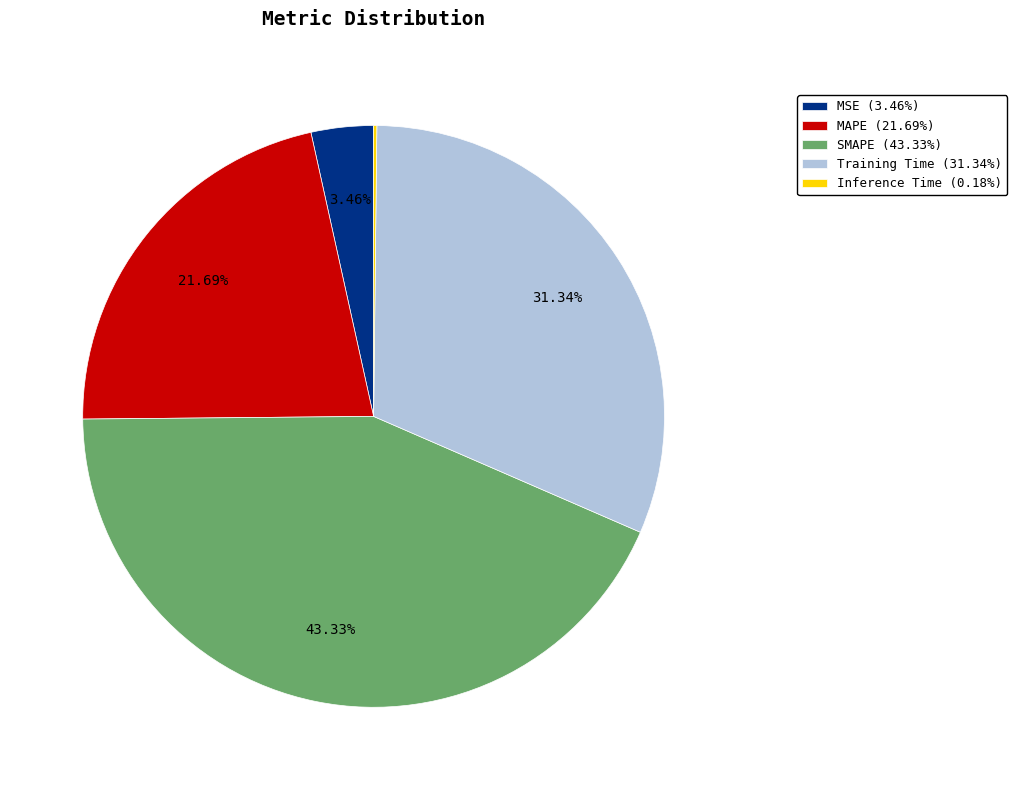

What is the ratio of the value at MAPE (21.69%) to the value at SMAPE (43.33%)?

0.5